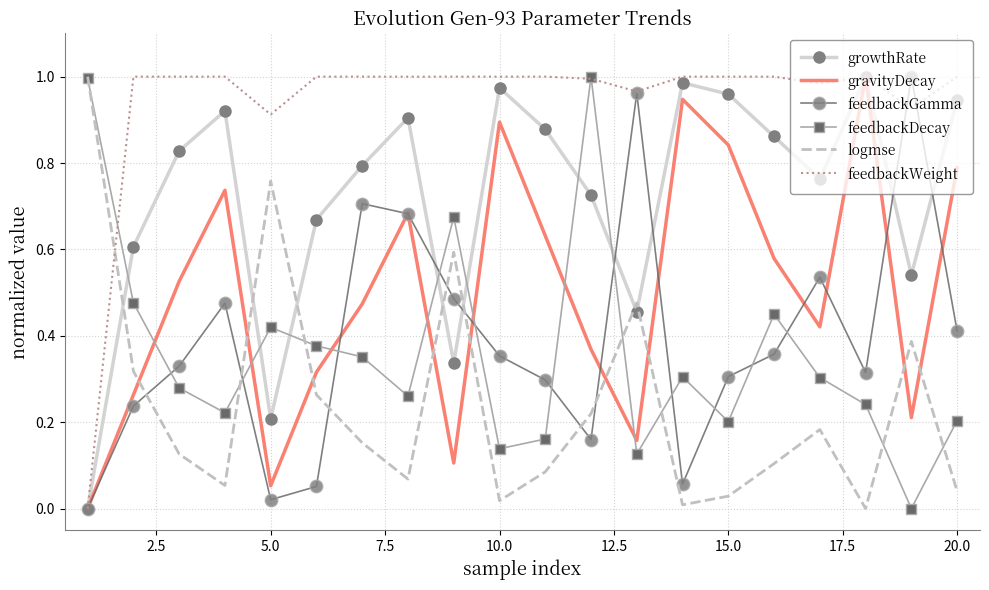

What is the sum of all logmse values?

4.9